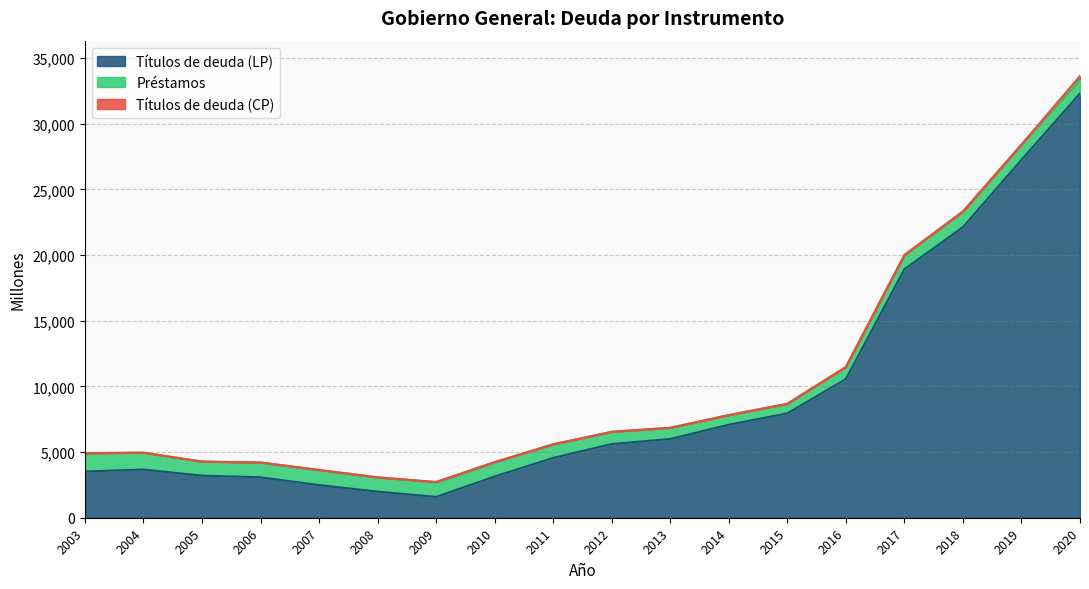

Which has a higher value, 2018 or 2016?

2018